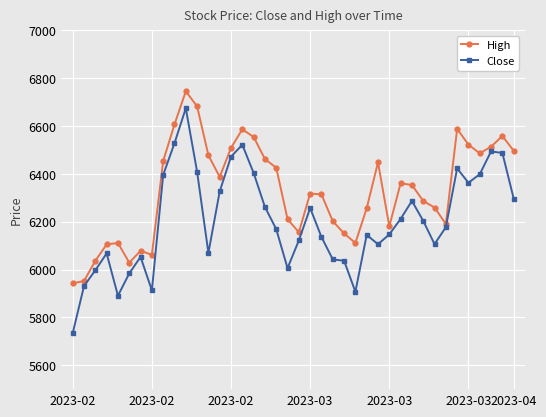

How many categories are shown in the chart?

40